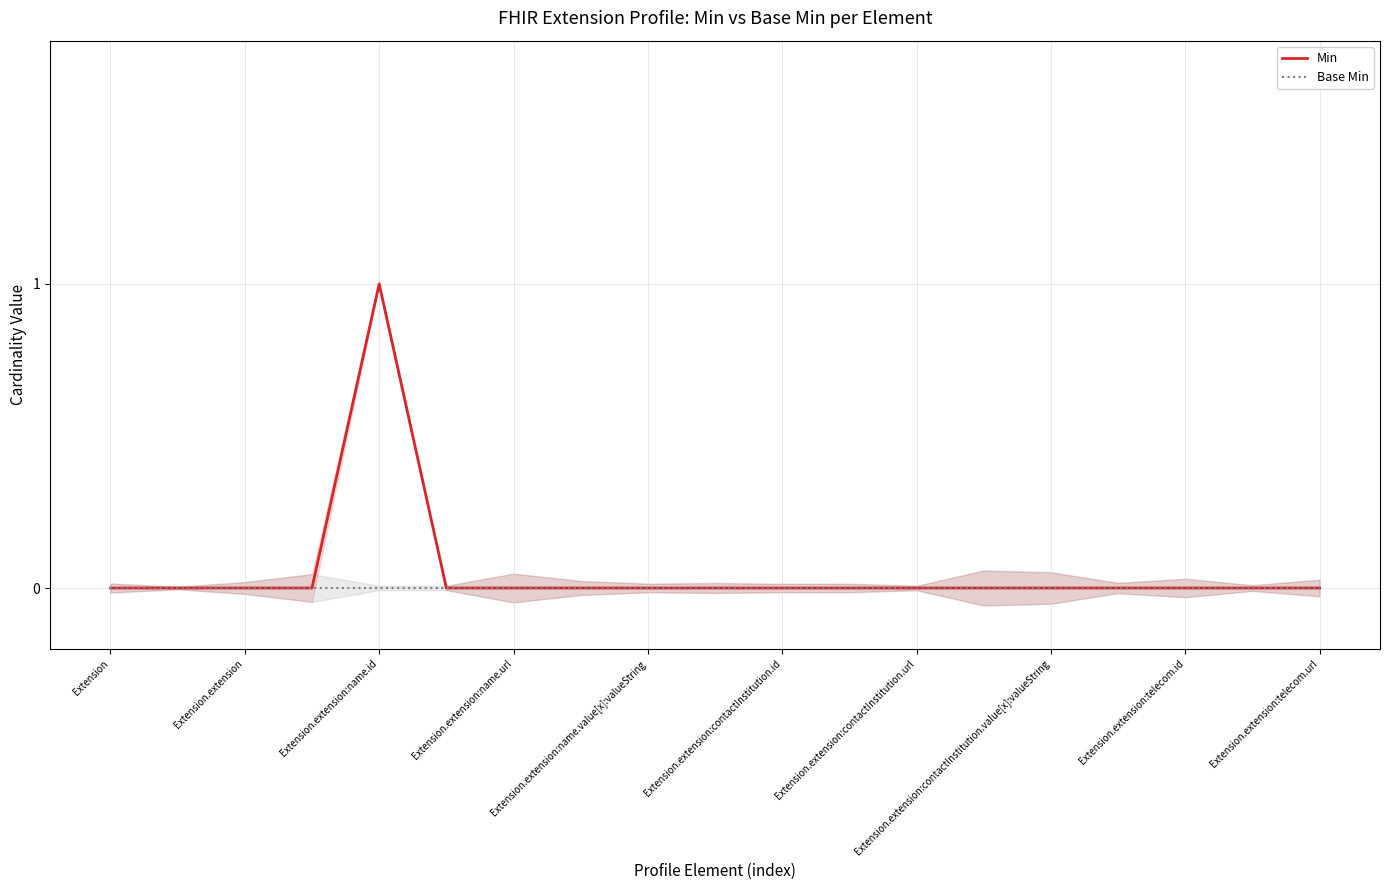

The value of Min at Extension.extension:name.value[x]:valueString is -1. True or false?

False